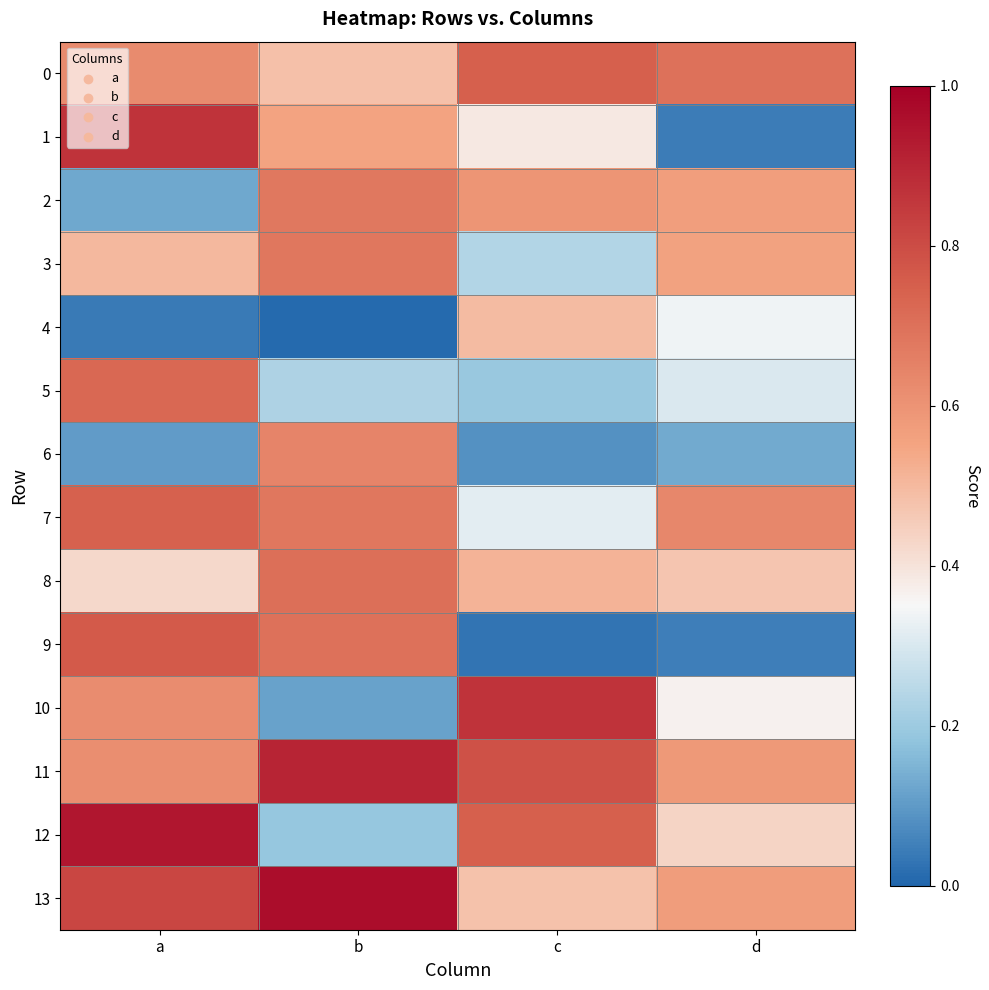

At how many categories does at least one series exceed 0?

4